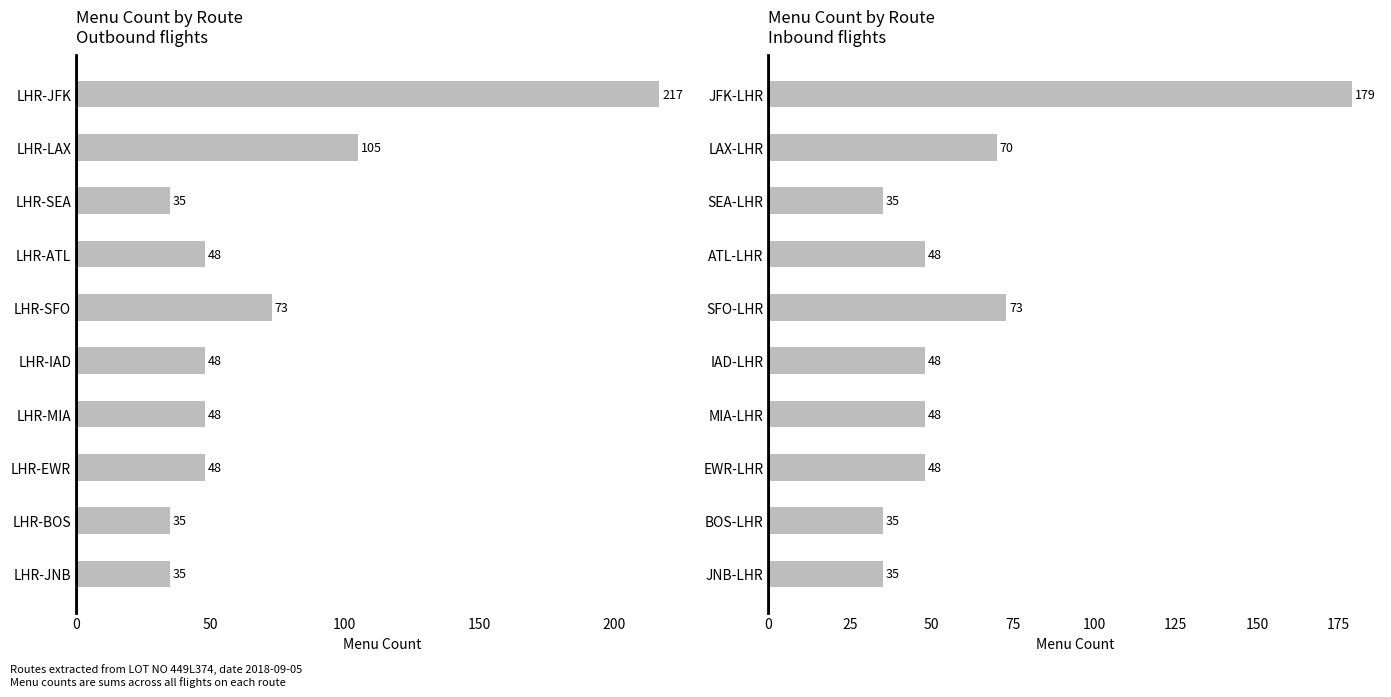

Reading right to left, transcribe all the data shown in this chart.

Outbound: 35	35	48	48	48	73	48	35	105	217
Inbound: 35	35	48	48	48	73	48	35	70	179